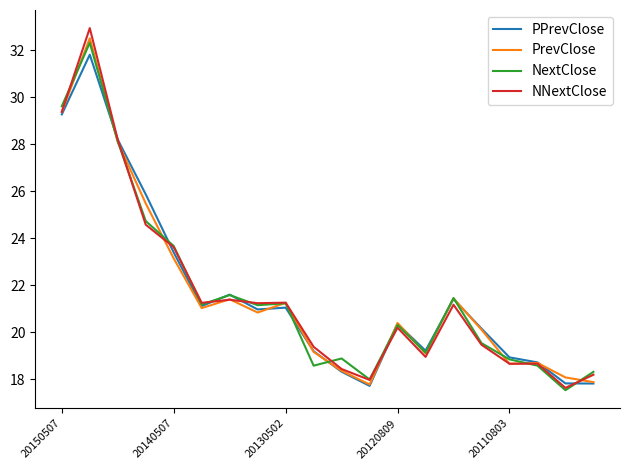

In NNextClose, how many points are higher than both neighbors (excluding endpoints)?

6